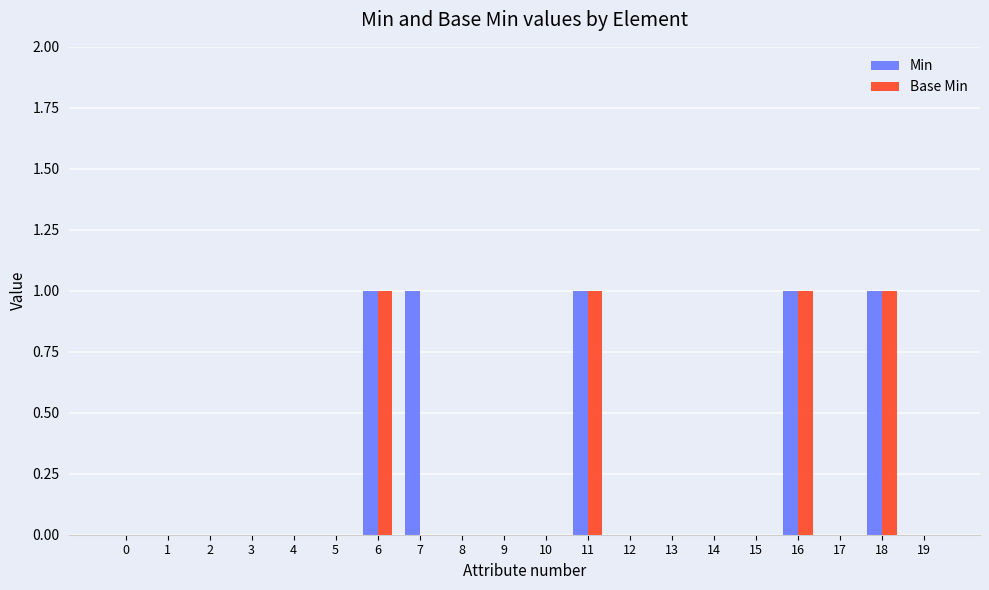

Is the value of Min at 14 greater than the value of Base Min at 11?

No